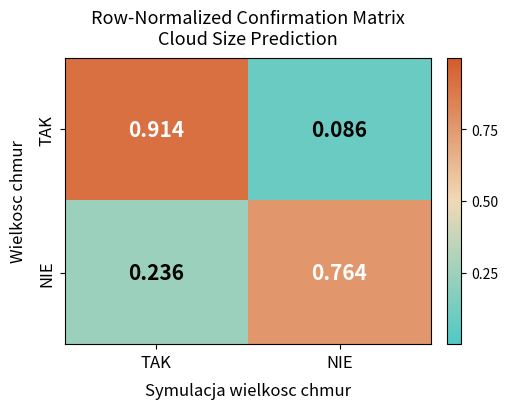

Where is TAK nearest to the value 0?

NIE